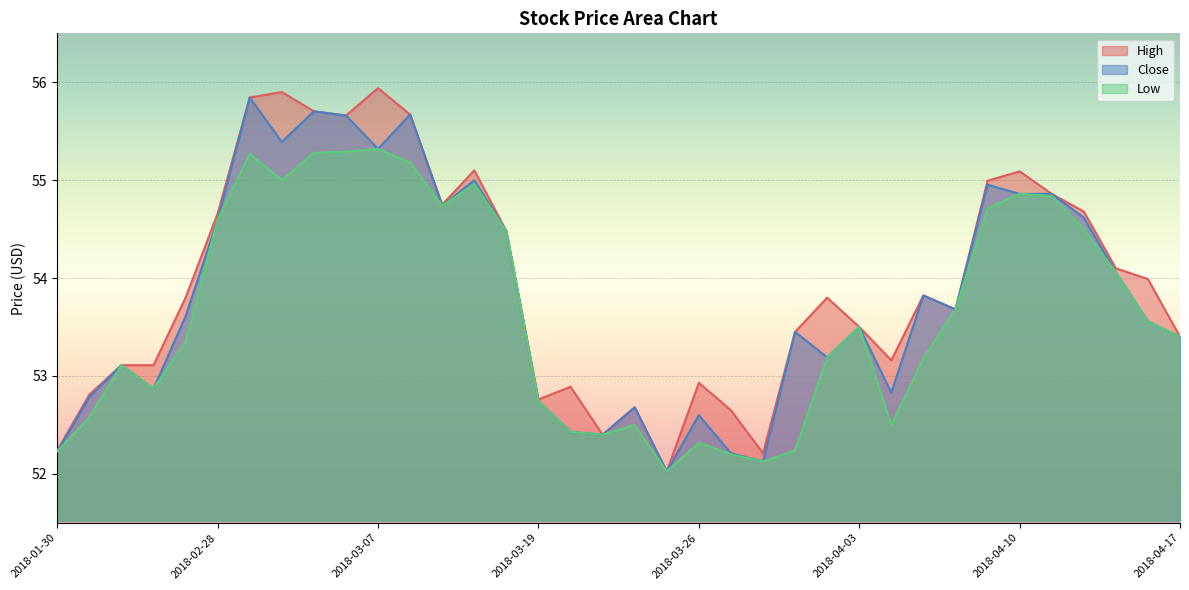

Reading left to right, list all the values displayed in this chart.

High: 2018-01-30=52.2	2018-02-12=52.8	2018-02-16=53.1	2018-02-20=53.1	2018-02-26=53.8	2018-02-28=54.7	2018-03-01=55.8	2018-03-02=55.9	2018-03-05=55.7	2018-03-06=55.7	2018-03-07=55.9	2018-03-08=55.7	2018-03-09=54.8	2018-03-13=55.1	2018-03-14=54.5	2018-03-19=52.8	2018-03-20=52.9	2018-03-21=52.4	2018-03-22=52.7	2018-03-23=52.0	2018-03-26=52.9	2018-03-27=52.6	2018-03-28=52.2	2018-03-29=53.5	2018-04-02=53.8	2018-04-03=53.5	2018-04-04=53.2	2018-04-05=53.8	2018-04-06=53.7	2018-04-09=55.0	2018-04-10=55.1	2018-04-11=54.9	2018-04-12=54.7	2018-04-13=54.1	2018-04-16=54.0	2018-04-17=53.4
Close: 2018-01-30=52.2	2018-02-12=52.8	2018-02-16=53.1	2018-02-20=52.9	2018-02-26=53.6	2018-02-28=54.6	2018-03-01=55.8	2018-03-02=55.4	2018-03-05=55.7	2018-03-06=55.7	2018-03-07=55.3	2018-03-08=55.7	2018-03-09=54.7	2018-03-13=55.0	2018-03-14=54.5	2018-03-19=52.7	2018-03-20=52.4	2018-03-21=52.4	2018-03-22=52.7	2018-03-23=52.0	2018-03-26=52.6	2018-03-27=52.2	2018-03-28=52.1	2018-03-29=53.5	2018-04-02=53.2	2018-04-03=53.5	2018-04-04=52.8	2018-04-05=53.8	2018-04-06=53.7	2018-04-09=55.0	2018-04-10=54.9	2018-04-11=54.9	2018-04-12=54.6	2018-04-13=54.1	2018-04-16=53.6	2018-04-17=53.4
Low: 2018-01-30=52.2	2018-02-12=52.6	2018-02-16=53.1	2018-02-20=52.9	2018-02-26=53.4	2018-02-28=54.6	2018-03-01=55.3	2018-03-02=55.0	2018-03-05=55.3	2018-03-06=55.3	2018-03-07=55.3	2018-03-08=55.2	2018-03-09=54.7	2018-03-13=55.0	2018-03-14=54.5	2018-03-19=52.7	2018-03-20=52.4	2018-03-21=52.4	2018-03-22=52.5	2018-03-23=52.0	2018-03-26=52.3	2018-03-27=52.2	2018-03-28=52.1	2018-03-29=52.2	2018-04-02=53.2	2018-04-03=53.5	2018-04-04=52.5	2018-04-05=53.2	2018-04-06=53.7	2018-04-09=54.7	2018-04-10=54.9	2018-04-11=54.8	2018-04-12=54.5	2018-04-13=54.1	2018-04-16=53.6	2018-04-17=53.4